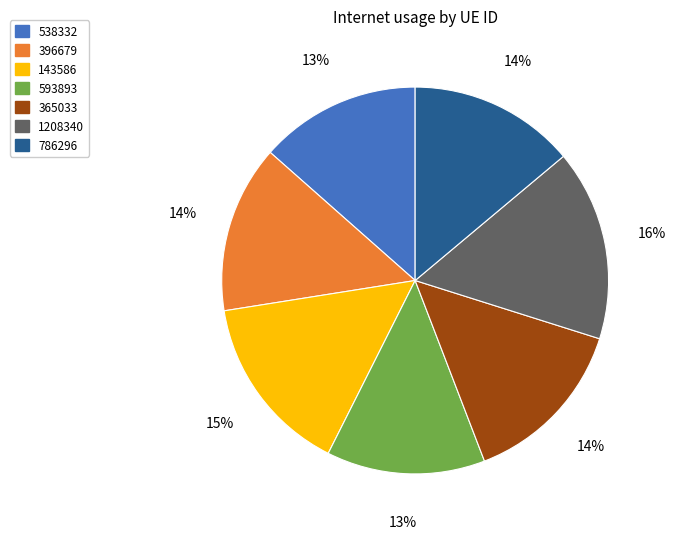

The 786296 slice represents 5% of the pie. True or false?

False